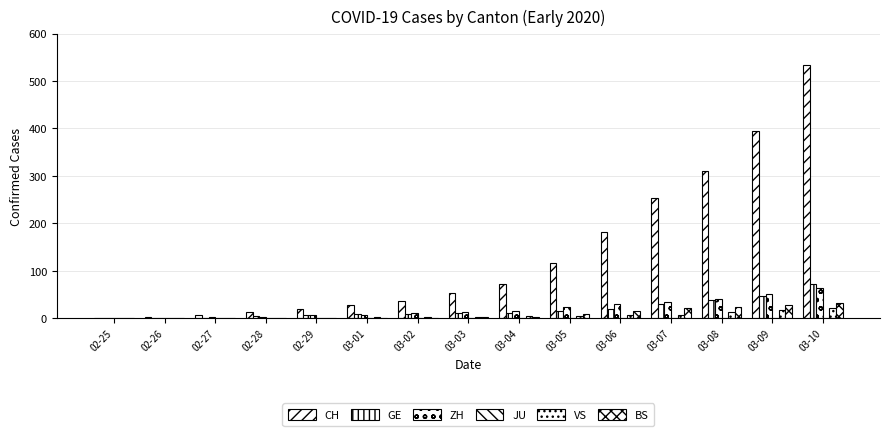

Are the bars horizontal?

No